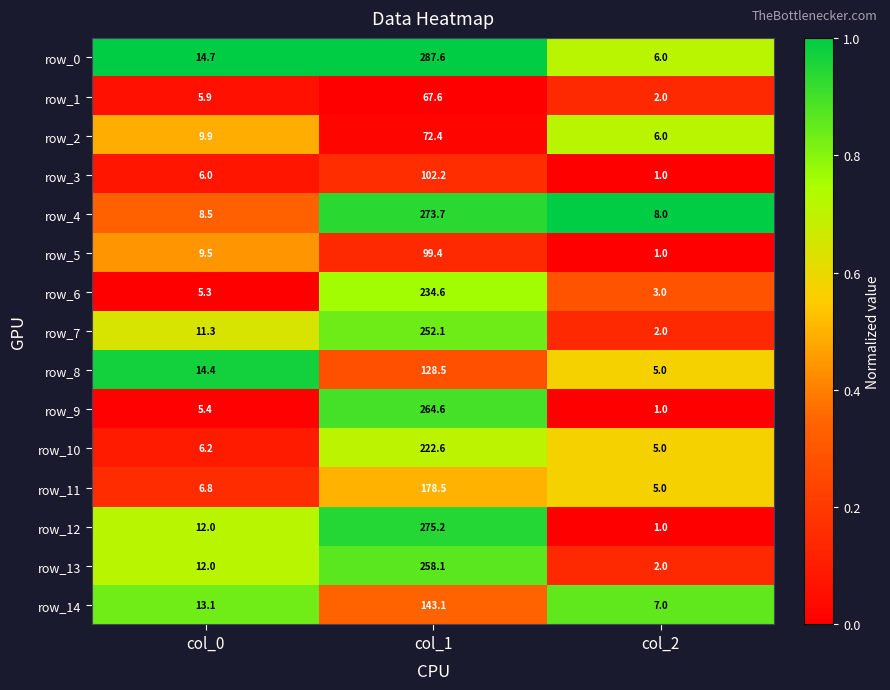

Which series has the widest spread of values?

row_0